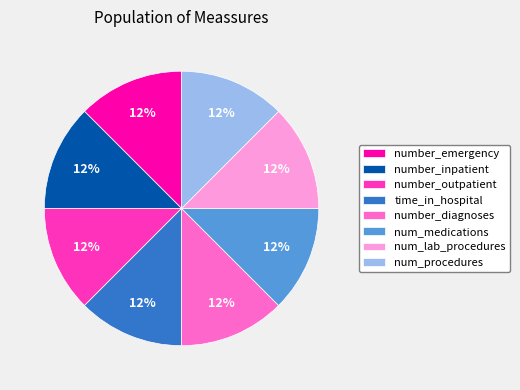

The num_procedures slice represents 6% of the pie. True or false?

False